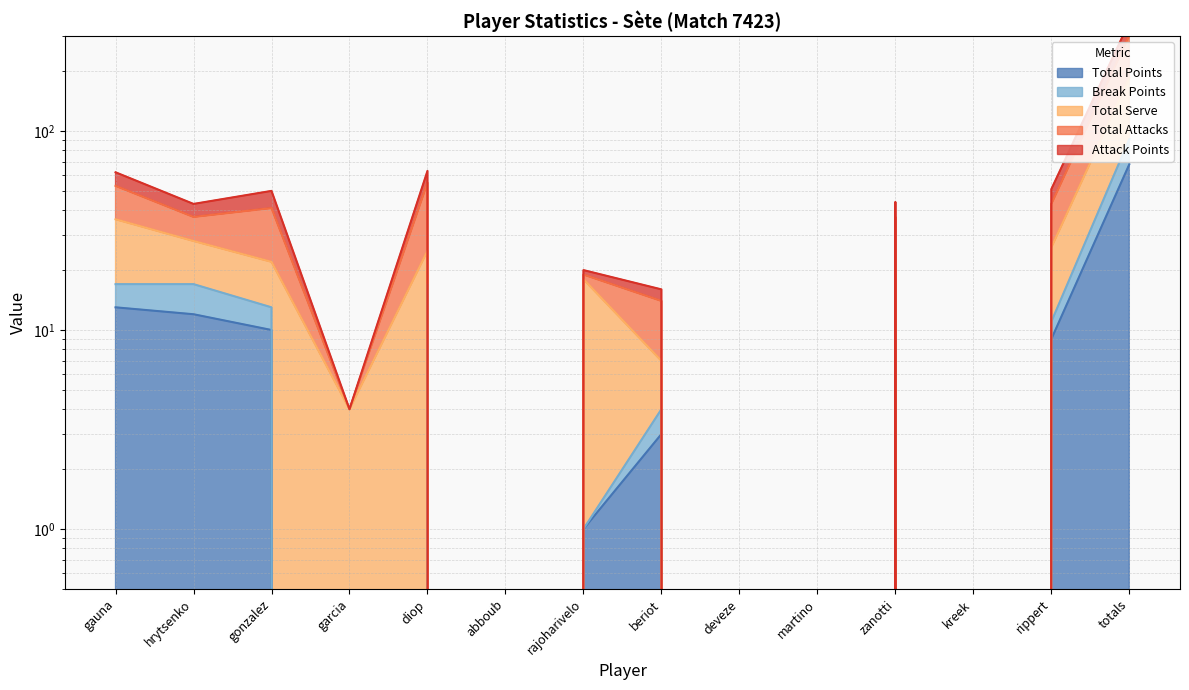

What is the difference between the maximum and minimum values in the Break Points series?

91